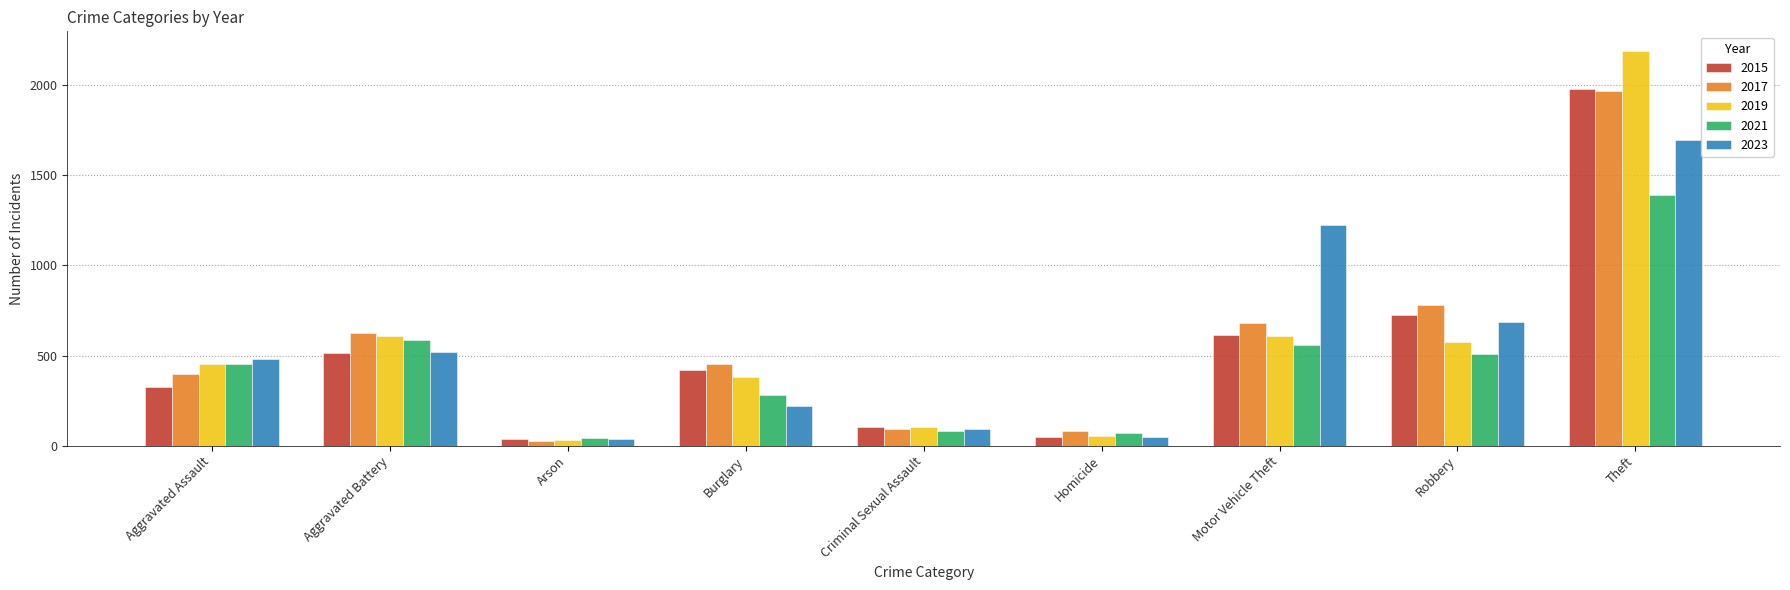

True or false: 2019 has a value of 822 at Aggravated Battery.

False